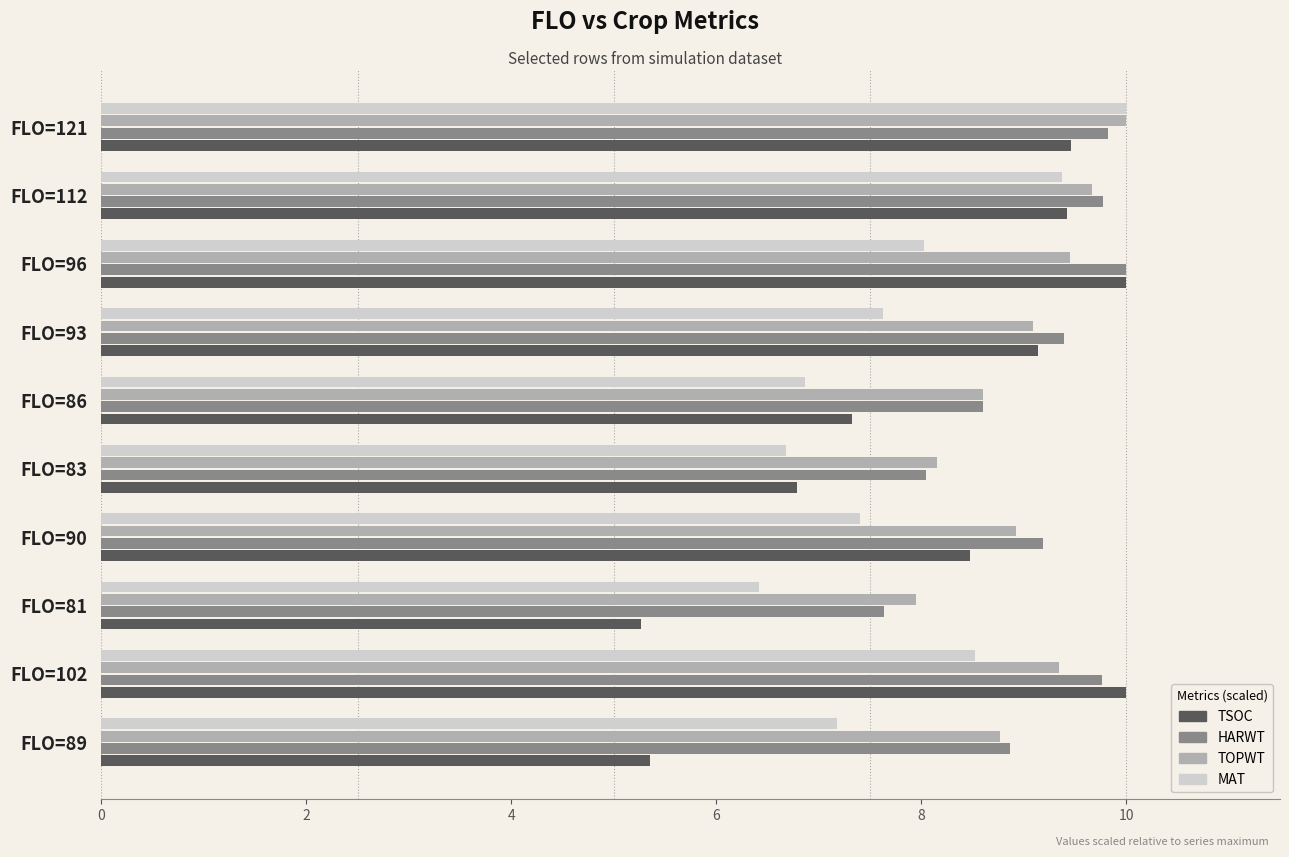

What is the difference between the second highest and second lowest values in the HARWT series?

1.8